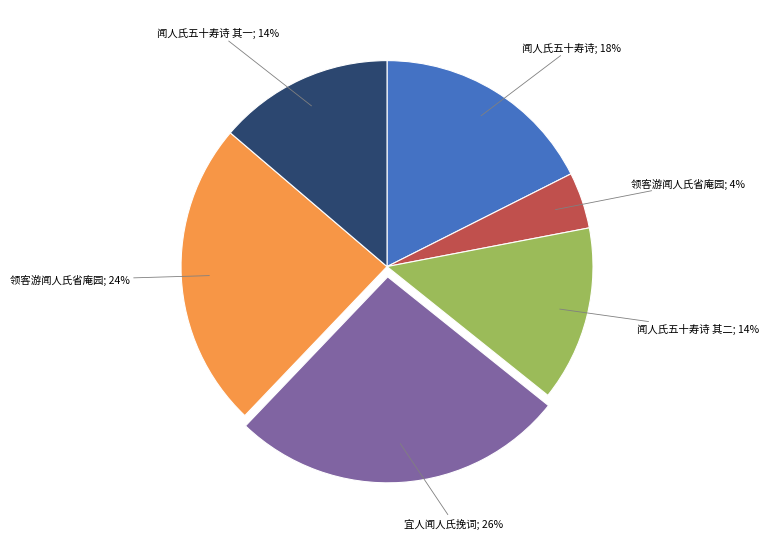

To the nearest percent, what is the difference between the largest and smallest slice percentages?

22%